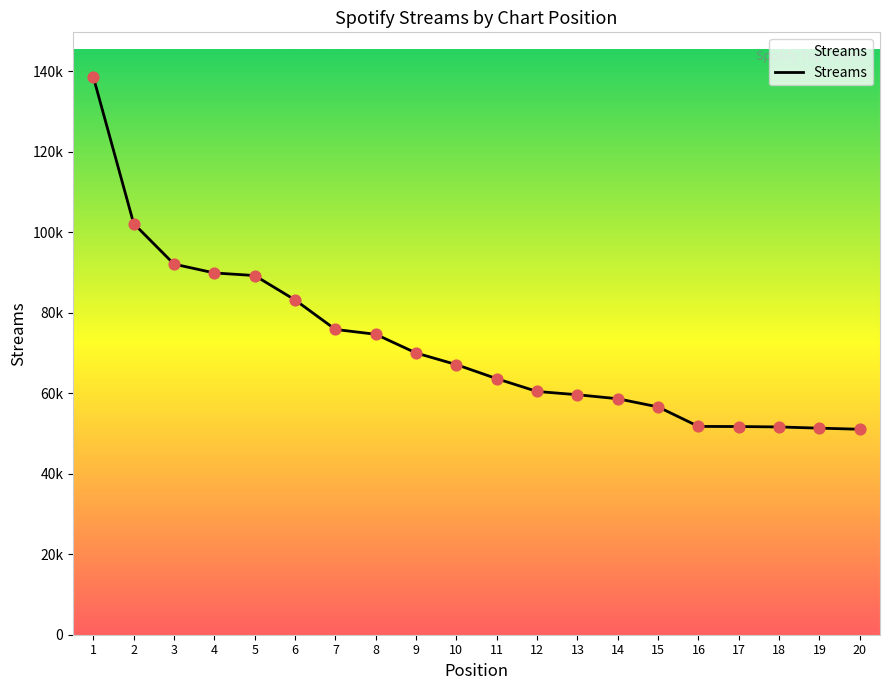

Between 13 and 4, which is larger?

4